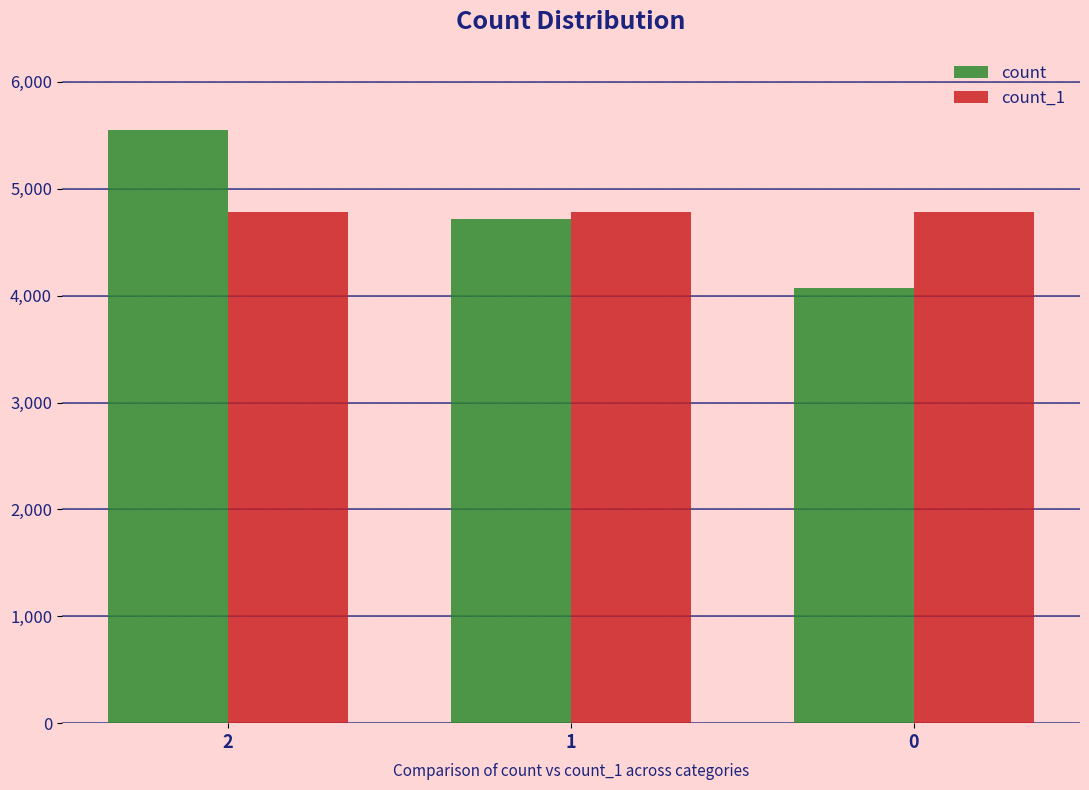

What is the minimum value for count?

4071